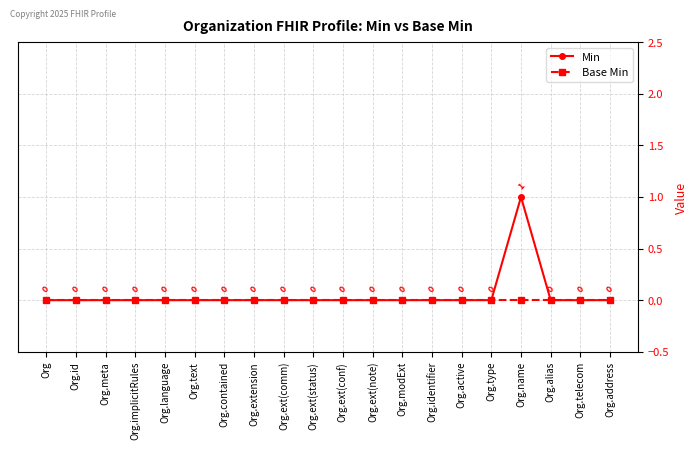

At which category is the sum across all series the highest?

Org.name